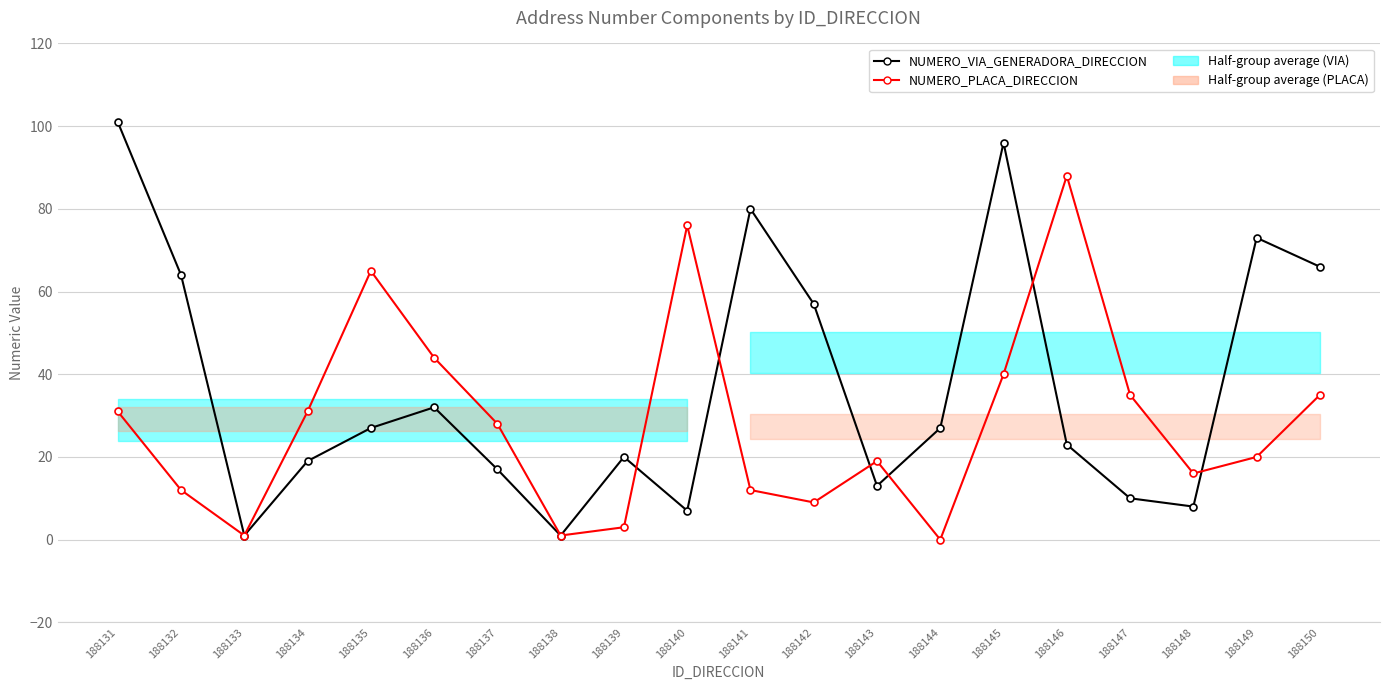

What is the difference between the maximum and minimum values in the NUMERO_VIA_GENERADORA_DIRECCION series?

100